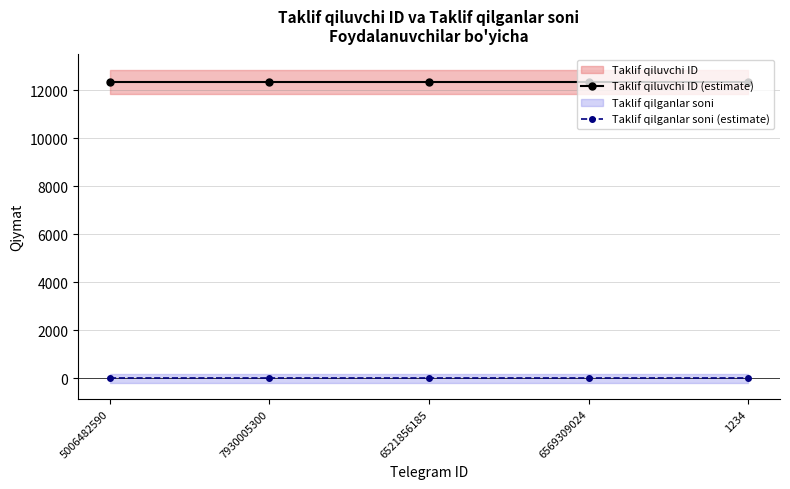

Between 6521856185 and 6569309024, which series saw the biggest shift?

Taklif qiluvchi ID (estimate)